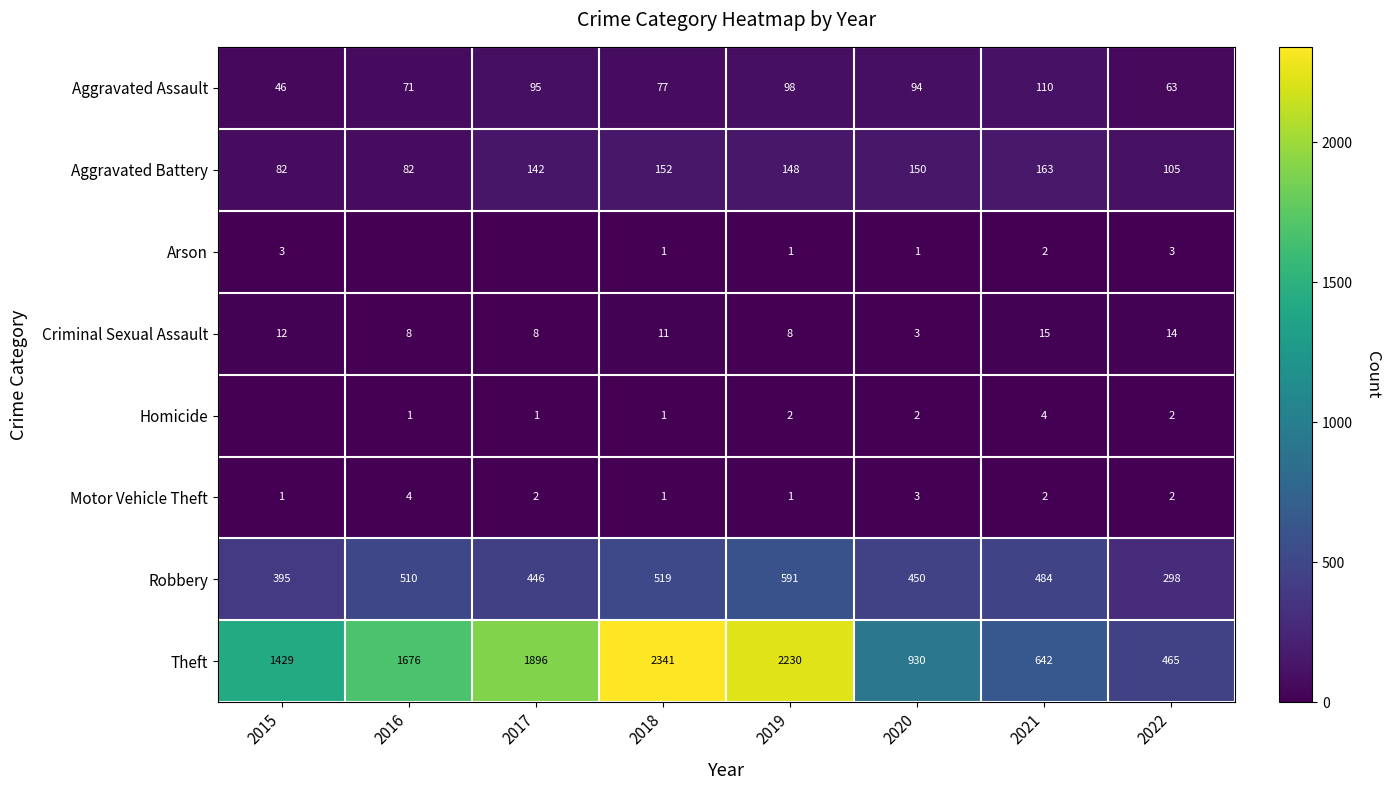

What is the sum of all Aggravated Battery values?

1024